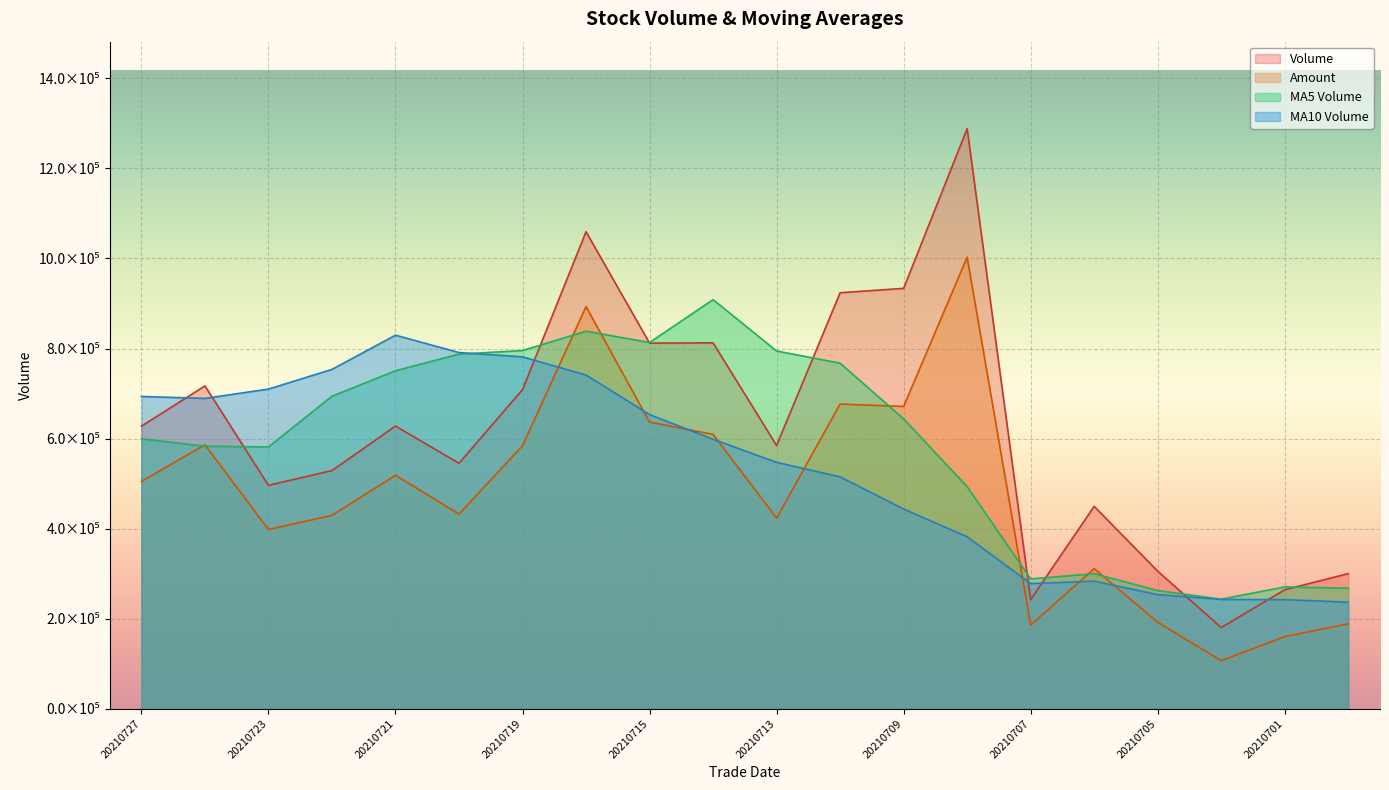

What is the difference between the vol values at 20210713 and 20210714?

227919.7